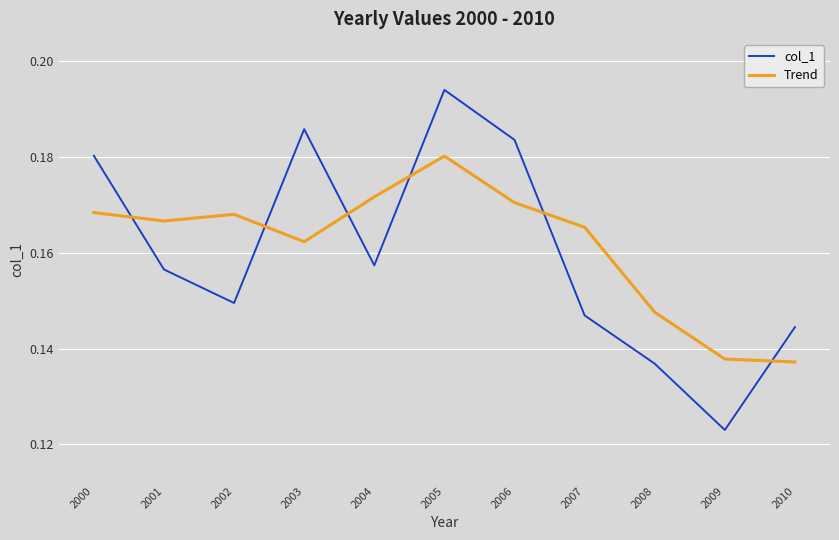

Does the chart display data point markers on the line(s)?

No